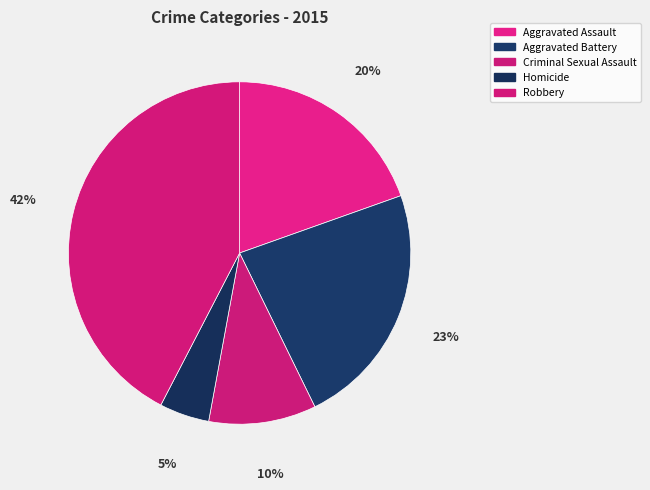

What portion of the pie excludes Aggravated Assault?

80.4%